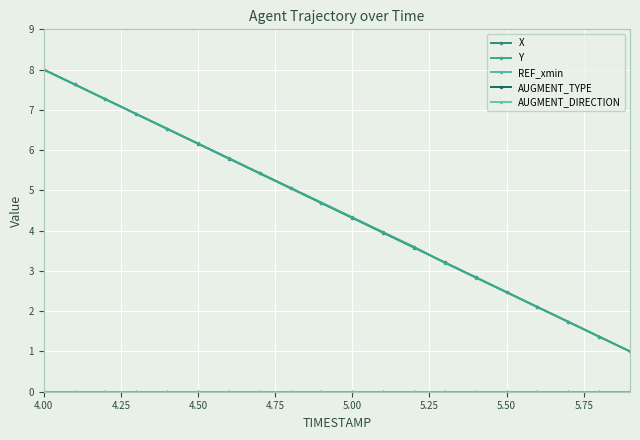

List the series in order of their peak value, lowest first.

REF_xmin, AUGMENT_TYPE, AUGMENT_DIRECTION, X, Y